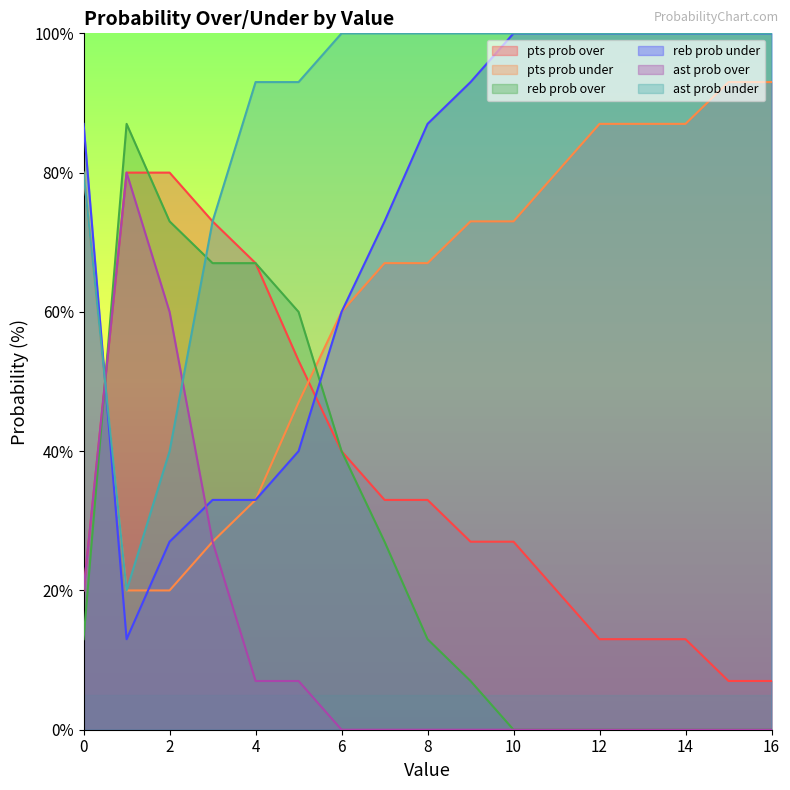

What is the sum of the reb prob over values at 8 and 0?

26